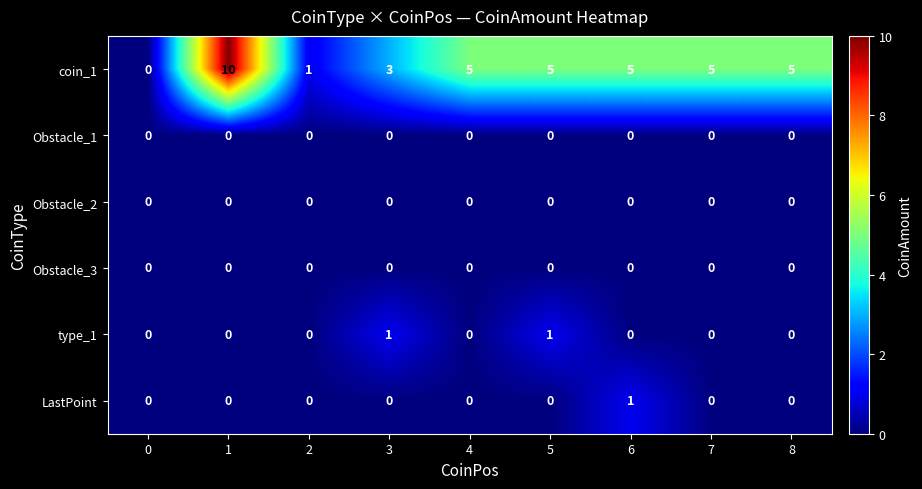

What is the total value across all series at 1?

10